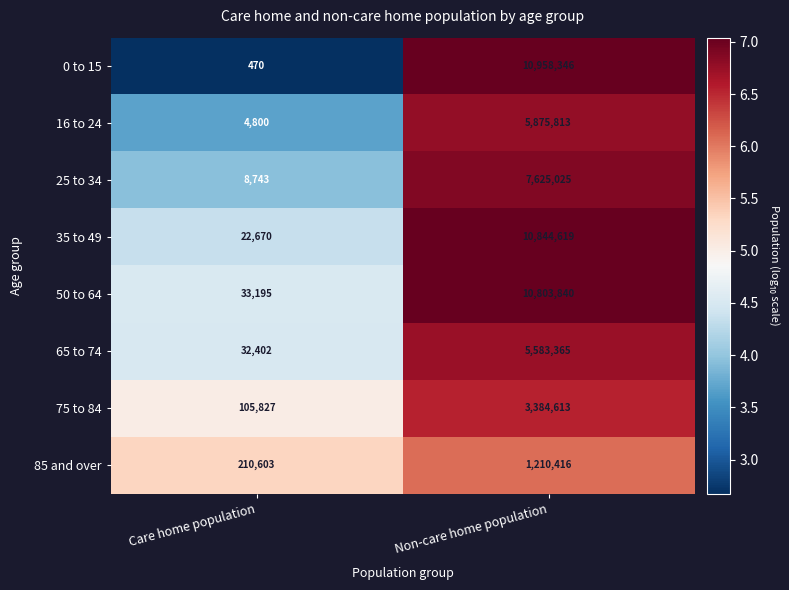

How many distinct data groups are displayed?

8